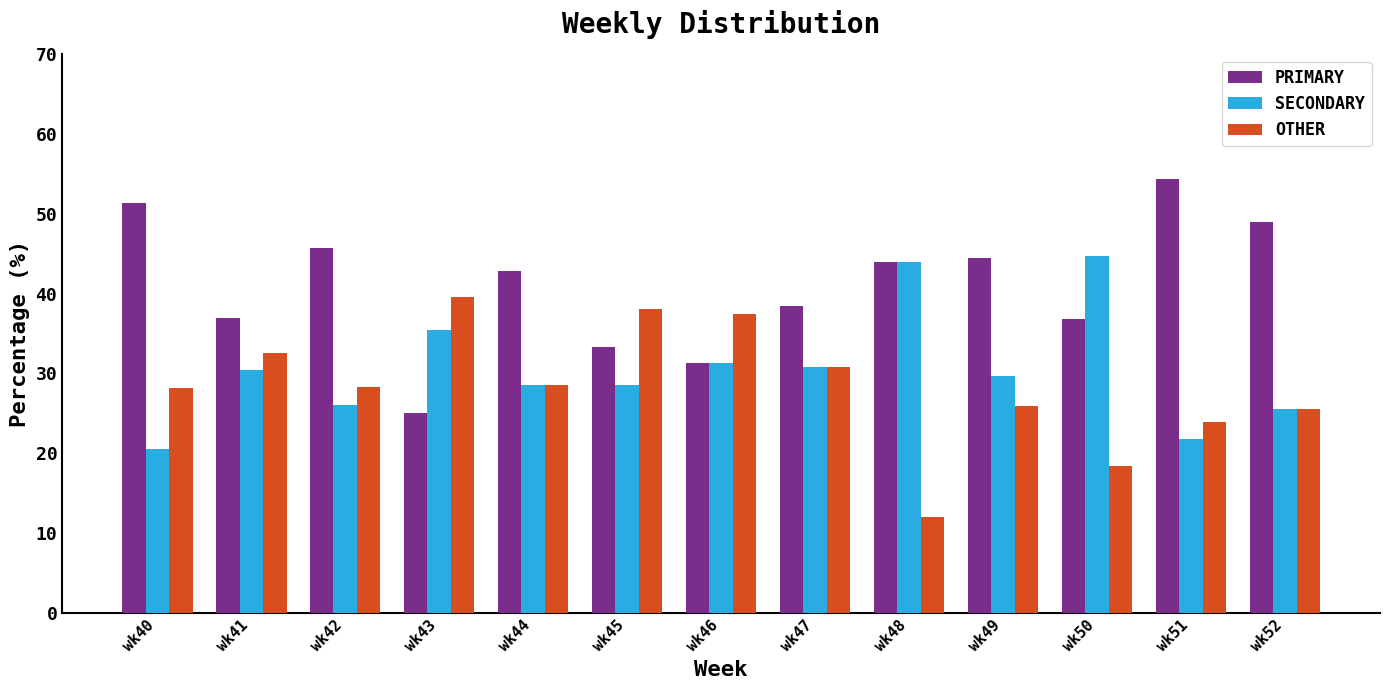

Where does the PRIMARY series first go above 42?

wk40